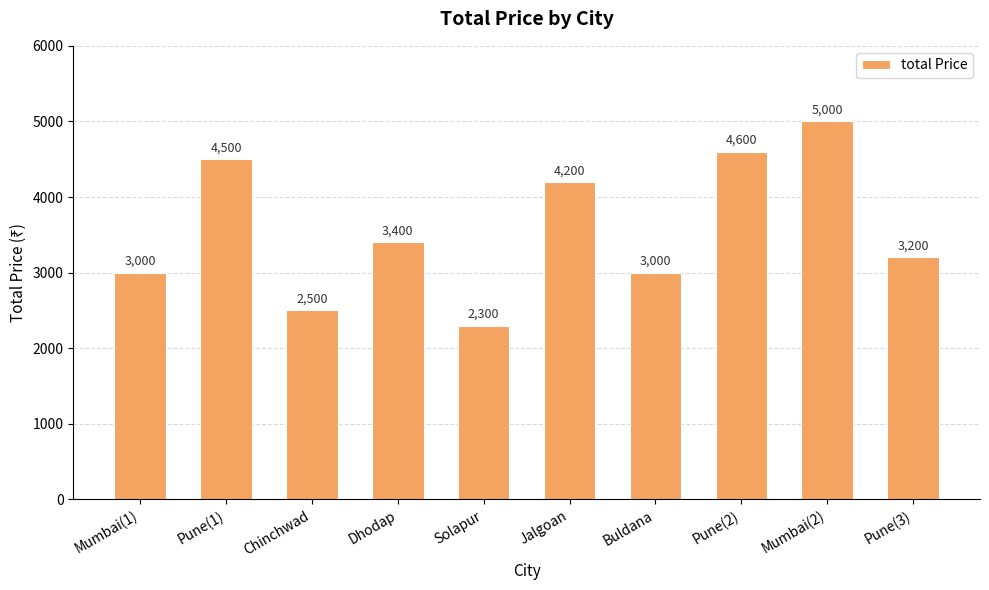

Which category has the lowest value across all series?

Solapur